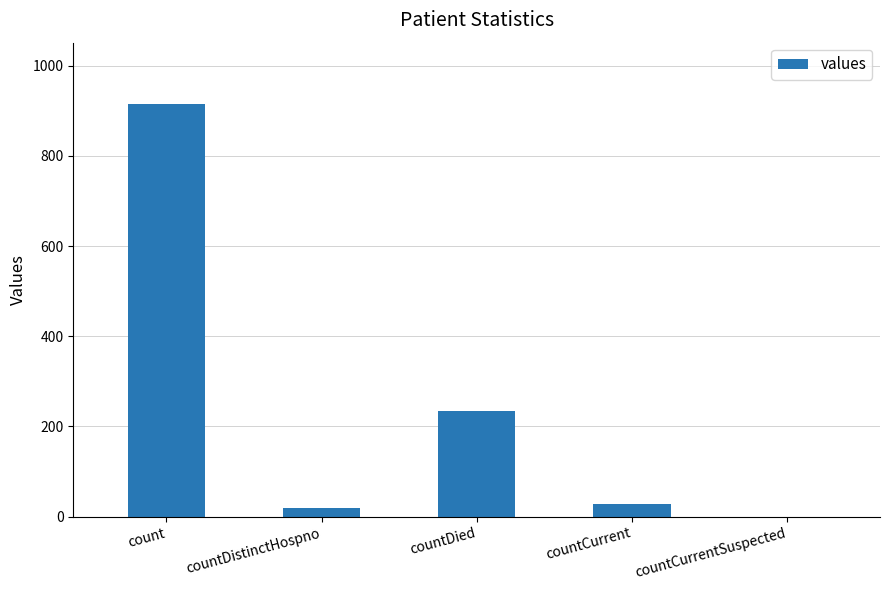

At which label does the data first exceed 28?

count